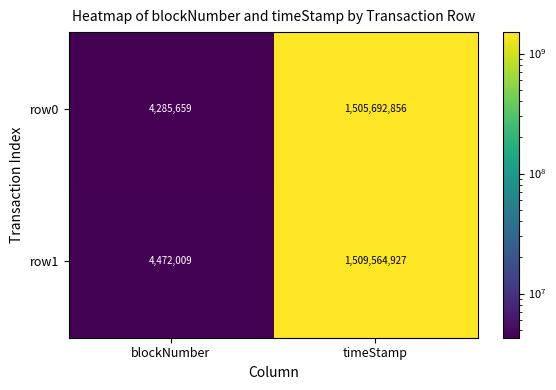

Reading left to right, what are all the values shown in this chart?

row0: blockNumber=4285659	timeStamp=1505692856
row1: blockNumber=4472009	timeStamp=1509564927